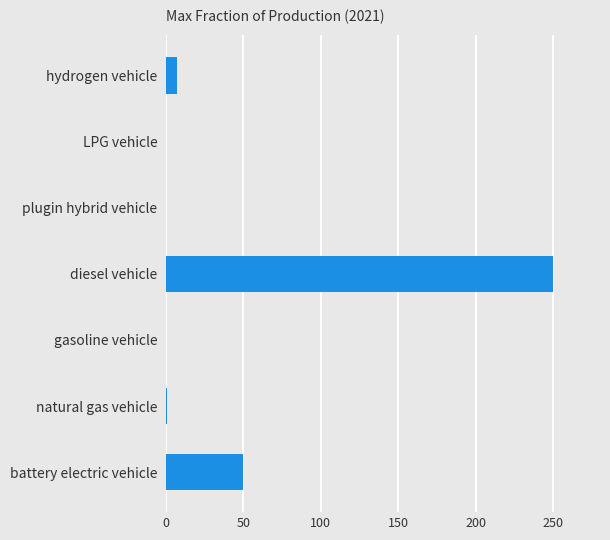

True or false: the data shows 115.0 at gasoline vehicle.

False